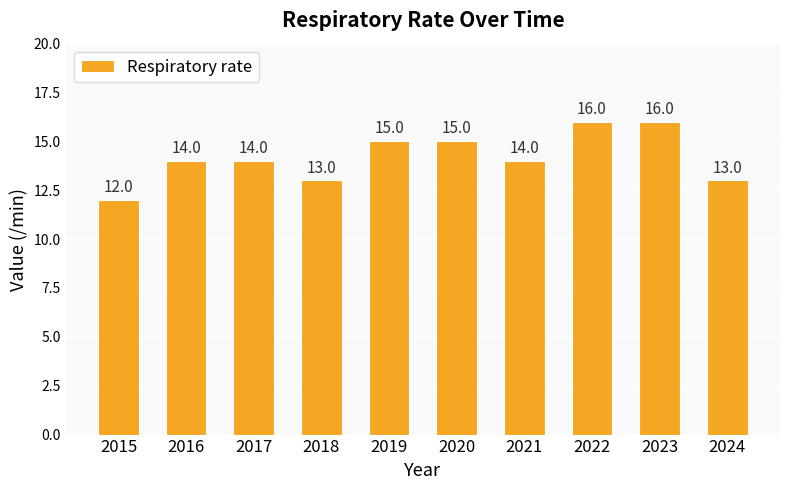

What is the difference between the values at 2018 and 2021?

1